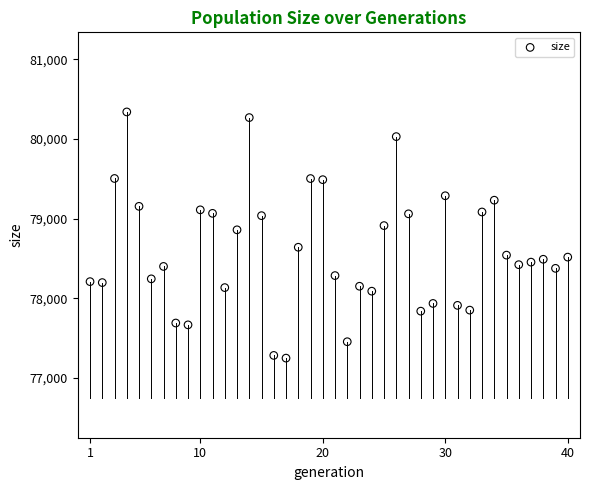

What Y value in the scatter plot is closest to 78794?

78860